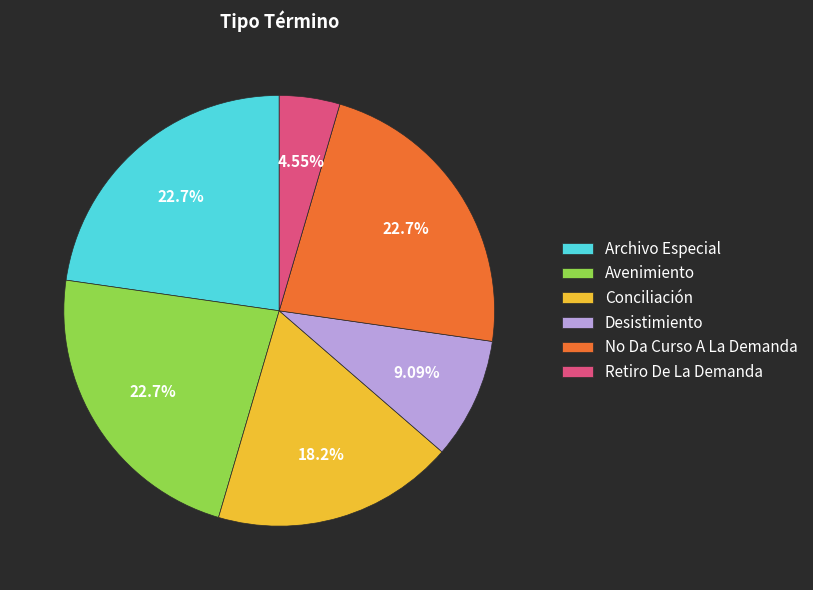

What is the total percentage of Desistimiento and No Da Curso A La Demanda?

31.8%